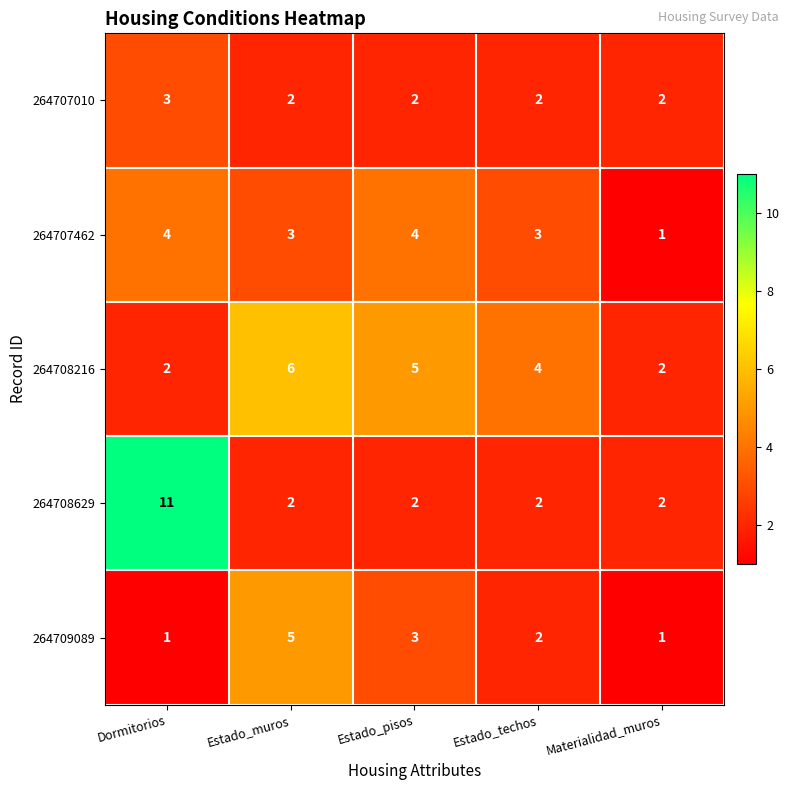

What is the average value of the 264708216 series?

4